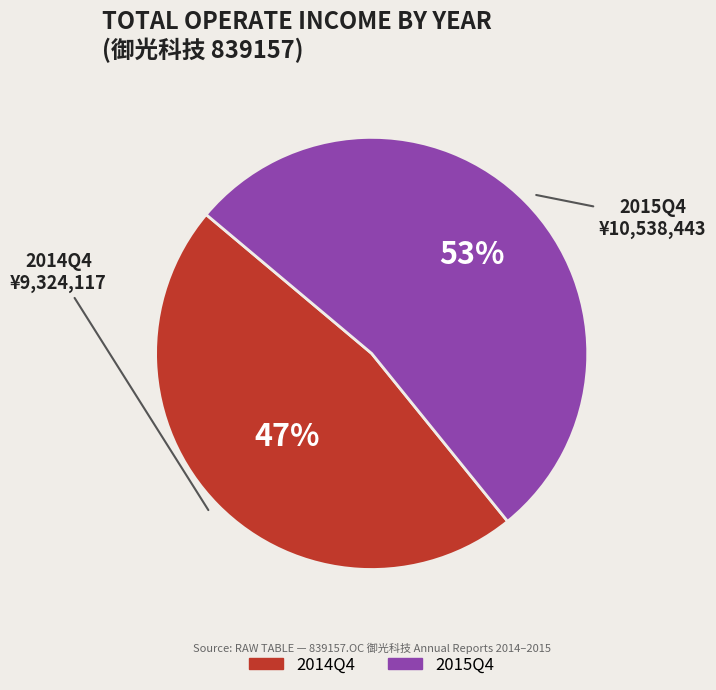

Which slice represents more than half of the pie?

2015Q4